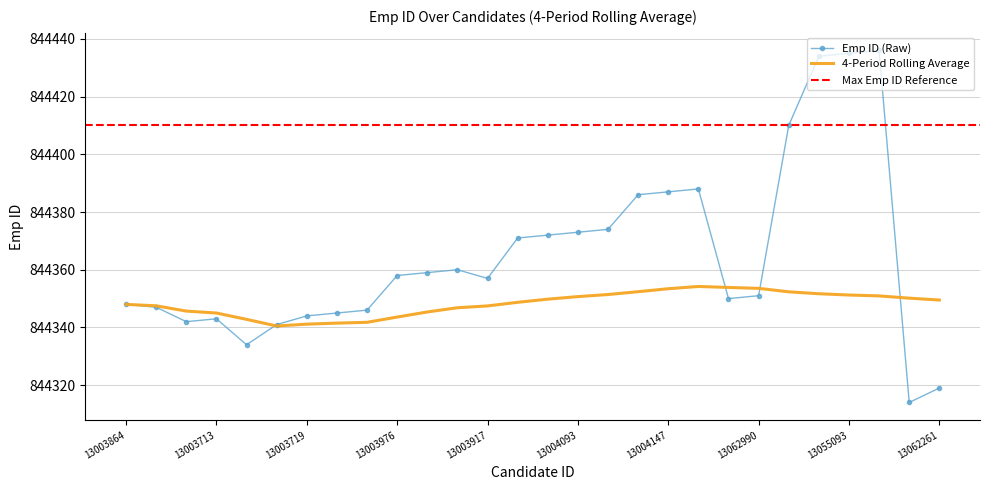

Reading left to right, transcribe all the data shown in this chart.

Emp ID: 844348.0	844347.0	844342.0	844343.0	844334.0	844341.0	844344.0	844345.0	844346.0	844358.0	844359.0	844360.0	844357.0	844371.0	844372.0	844373.0	844374.0	844386.0	844387.0	844388.0	844350.0	844351.0	844410.0	844434.0	844435.0	844436.0	844314.0	844319.0
4-Period Rolling Average: 844348.0	844347.5	844345.7	844345.0	844342.8	844340.5	844341.1	844341.5	844341.8	844343.6	844345.4	844346.8	844347.5	844348.7	844349.8	844350.7	844351.4	844352.4	844353.4	844354.2	844353.9	844353.6	844352.3	844351.7	844351.2	844350.9	844350.2	844349.5